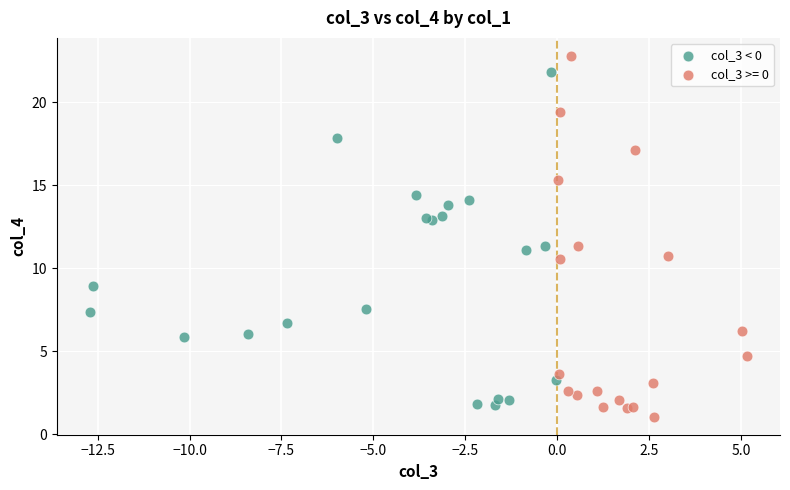

Which series contains the highest Y value?

col_3 >= 0